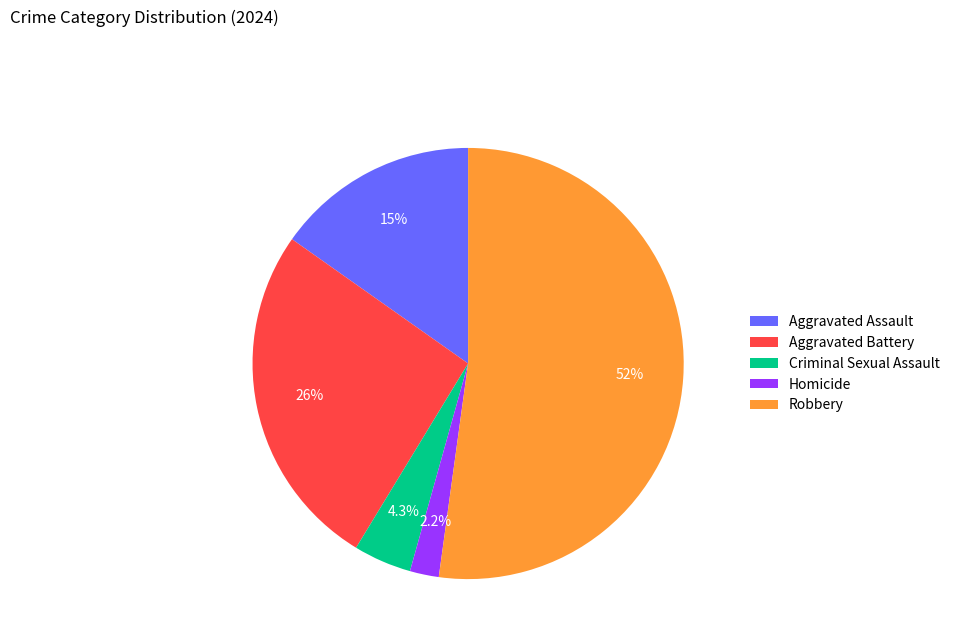

To the nearest percent, what percentage of the pie is Homicide?

2%